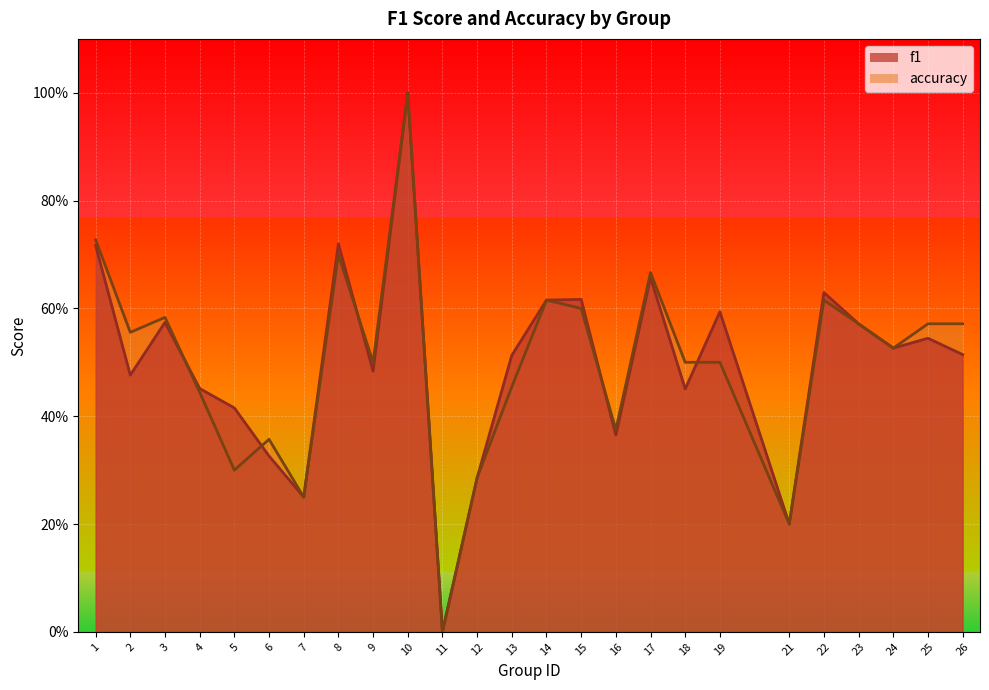

Where is the first local minimum for accuracy?

2